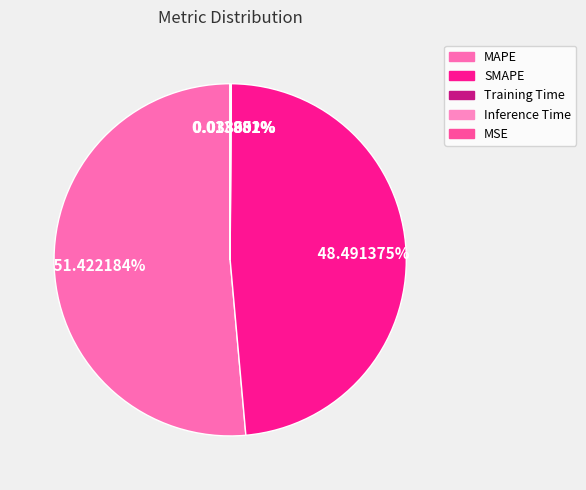

Between Inference Time and Training Time, which is larger?

Inference Time